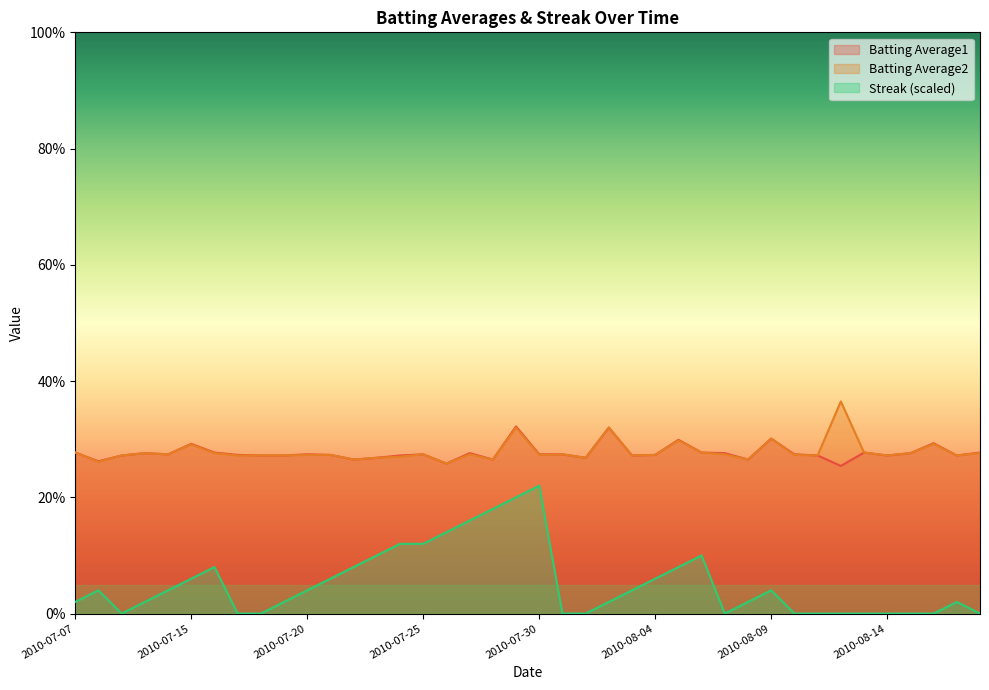

Rank the series at 2010-07-09 from lowest to highest value.

Streak, Batting Average1, Batting Average2